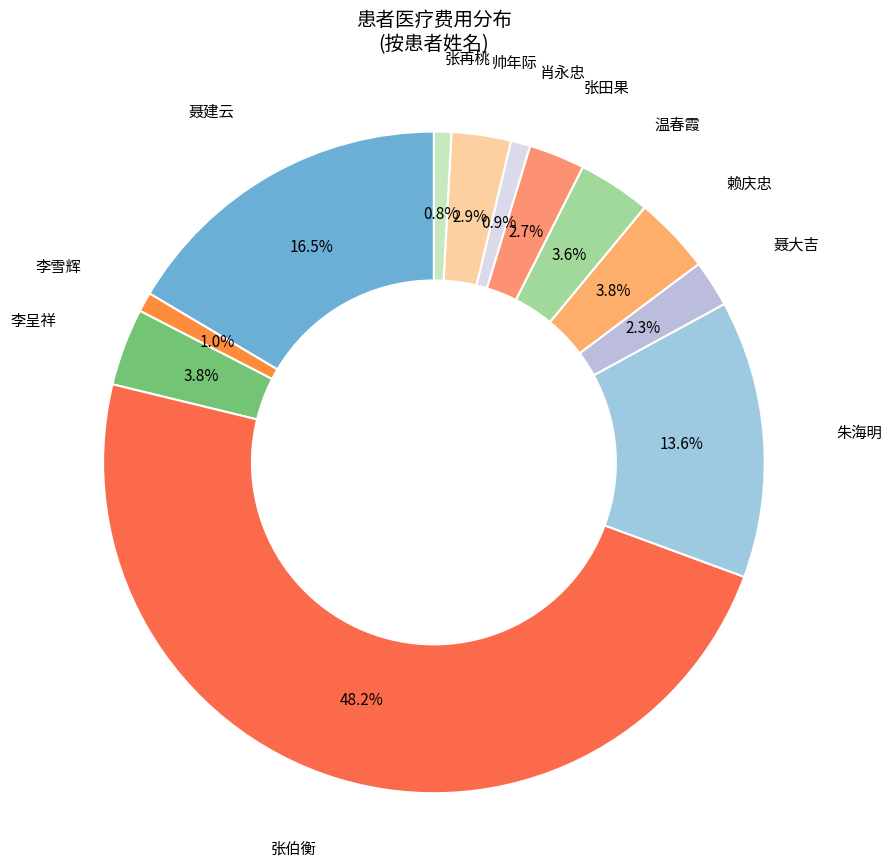

Is it true that 张再桃 is 1% of the pie?

True